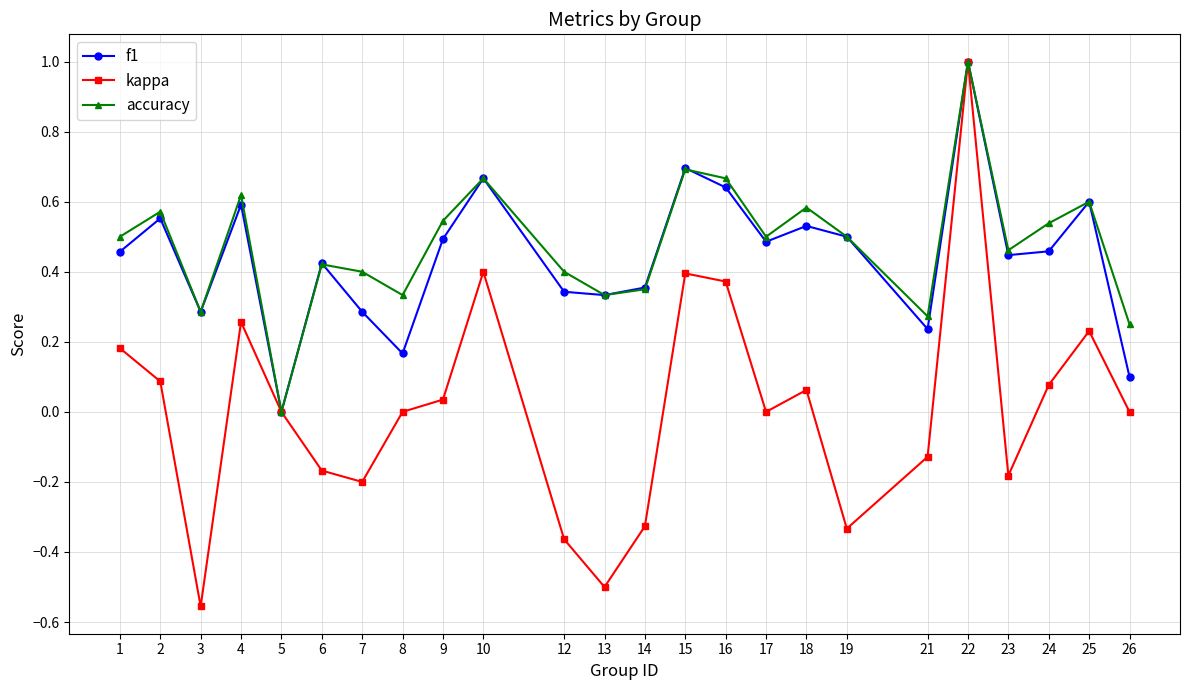

At which category is the sum across all series the highest?

22